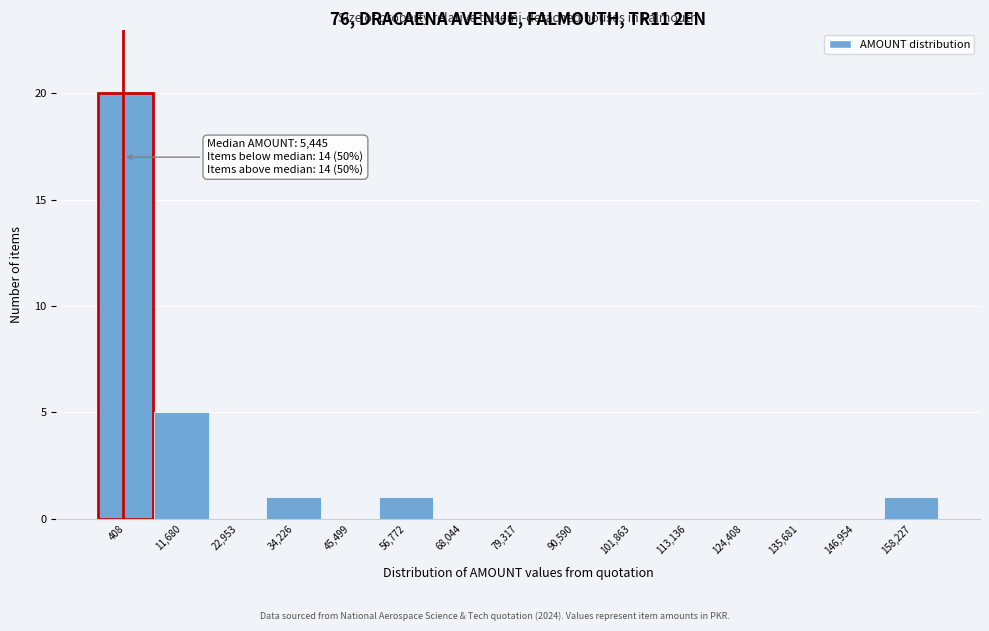

Reading left to right, transcribe all the data shown in this chart.

408=20	11,680=5	22,953=0	34,226=1	45,499=0	56,772=1	68,044=0	79,317=0	90,590=0	101,863=0	113,136=0	124,408=0	135,681=0	146,954=0	158,227=1